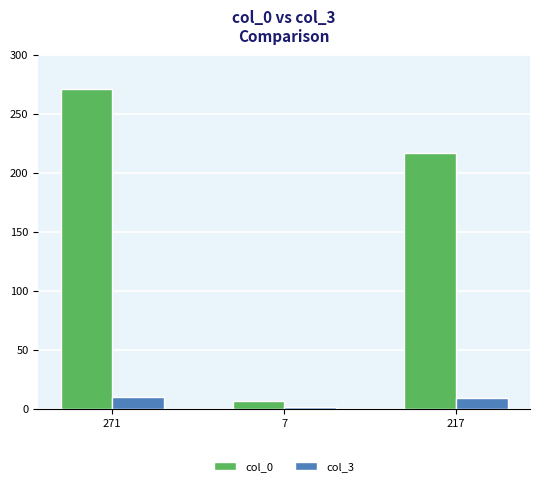

What is the total value across all series at 271?

281